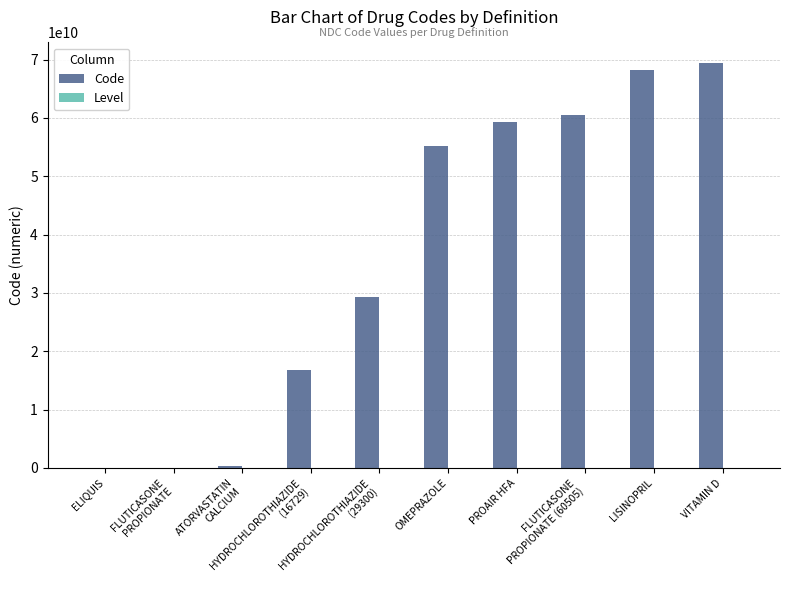

At which category is the sum across all series the highest?

VITAMIN D